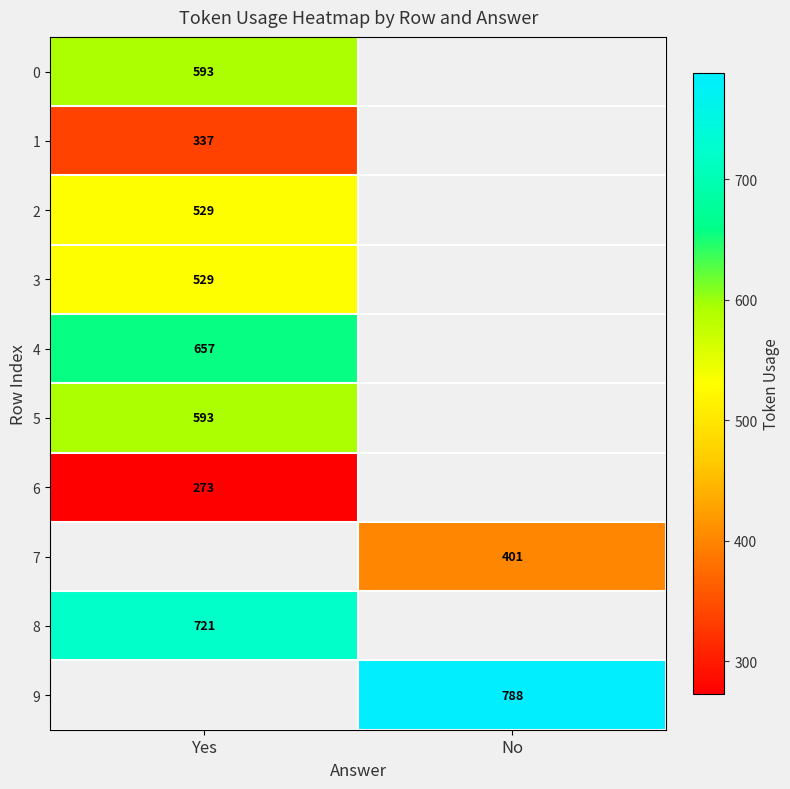

What is the minimum value shown in the chart?

273.0